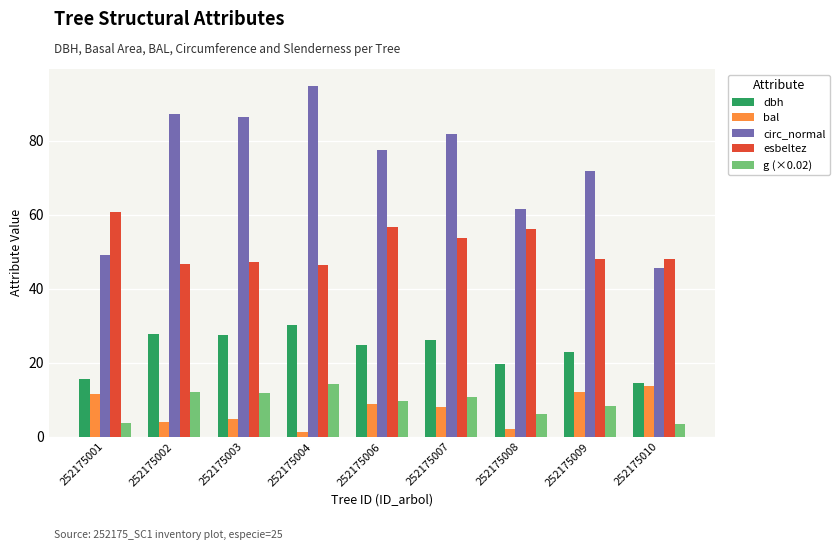

How many bars are there in total?

45